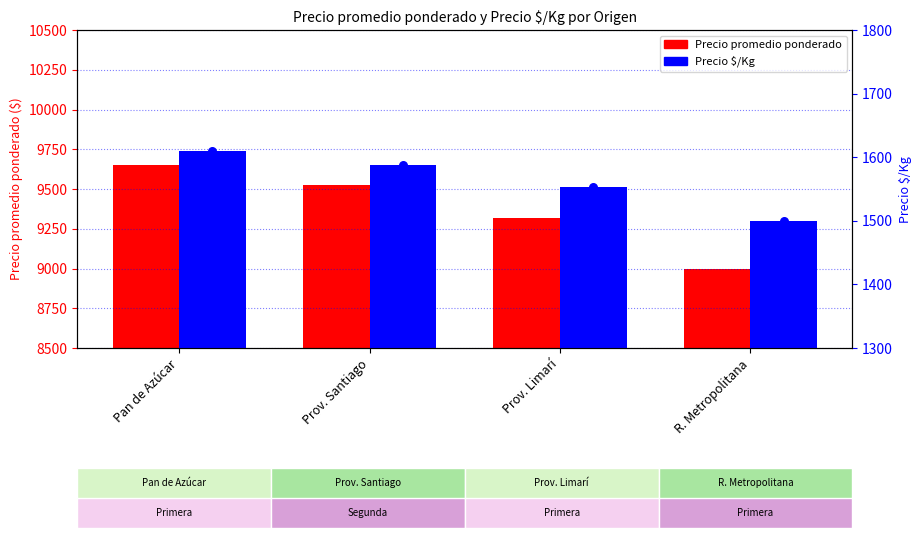

Which series has the largest total across all categories?

Precio promedio ponderado